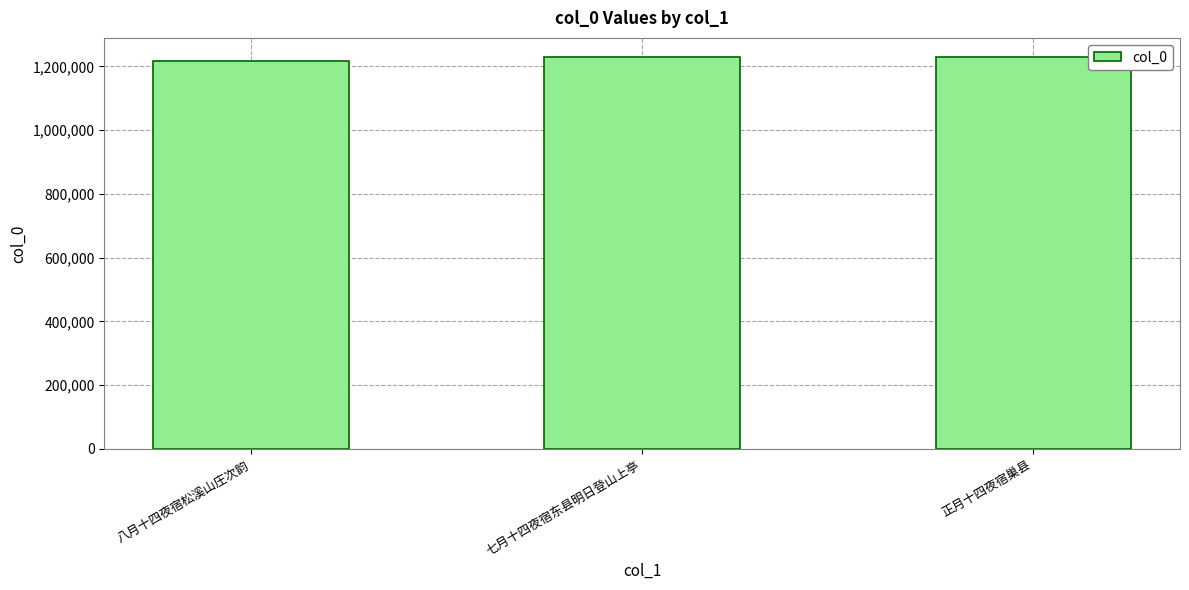

What is the change in value from 七月十四夜宿东县明日登山上亭 to 正月十四夜宿巢县?

-16